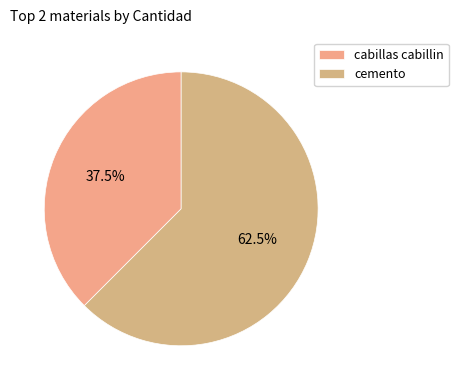

The cabillas cabillin slice represents 31% of the pie. True or false?

False